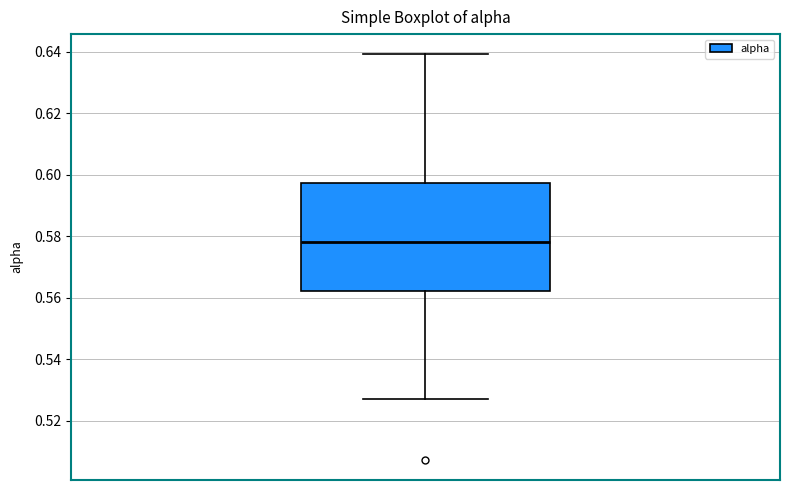

Transcribe this box plot: give where the median line is, the range the box spans, and where the two whiskers end, as read against the y-axis. The values are not printed on the chart, so give them approximately, as read against the axis.

median 0.578, box 0.562 to 0.598, whiskers 0.526 to 0.640